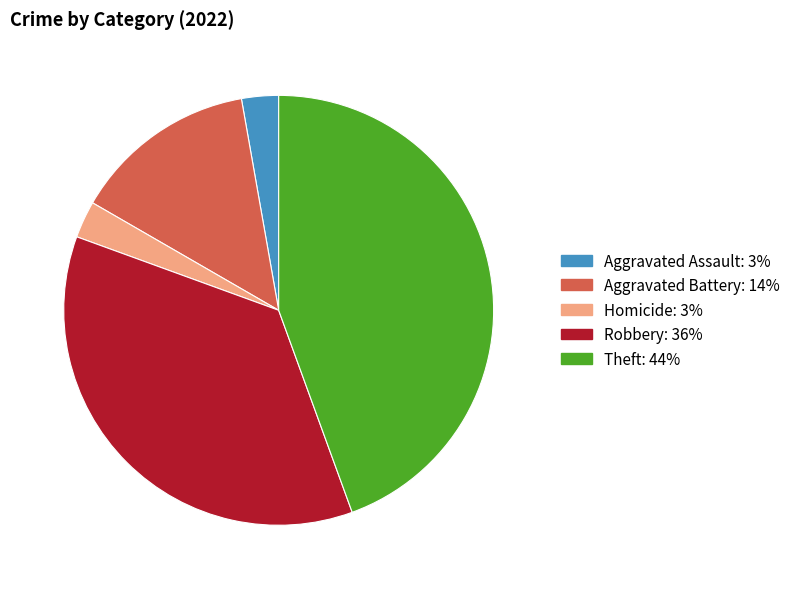

Does any single category account for the majority?

No